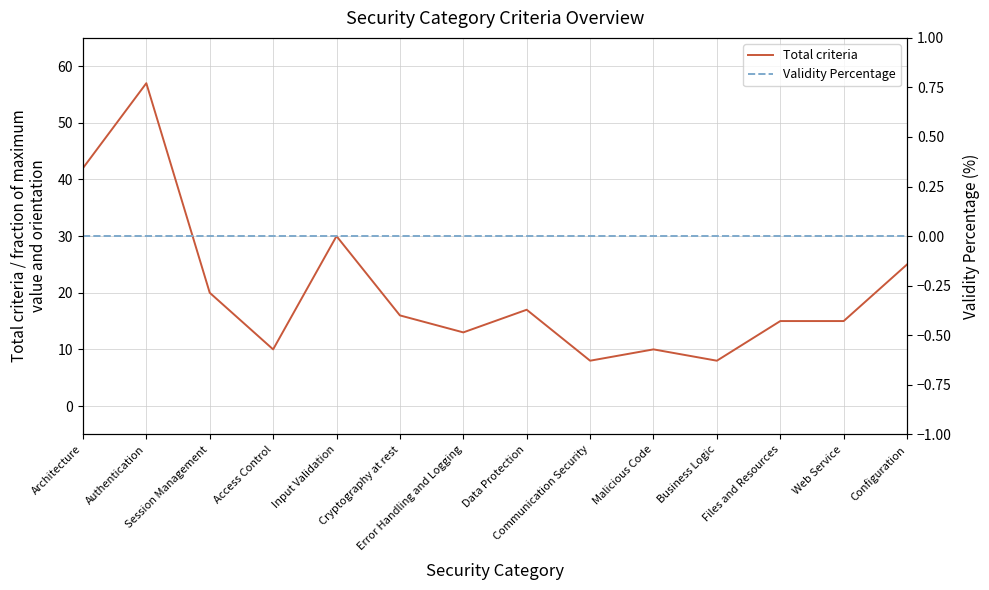

What is the maximum value for Total criteria?

57